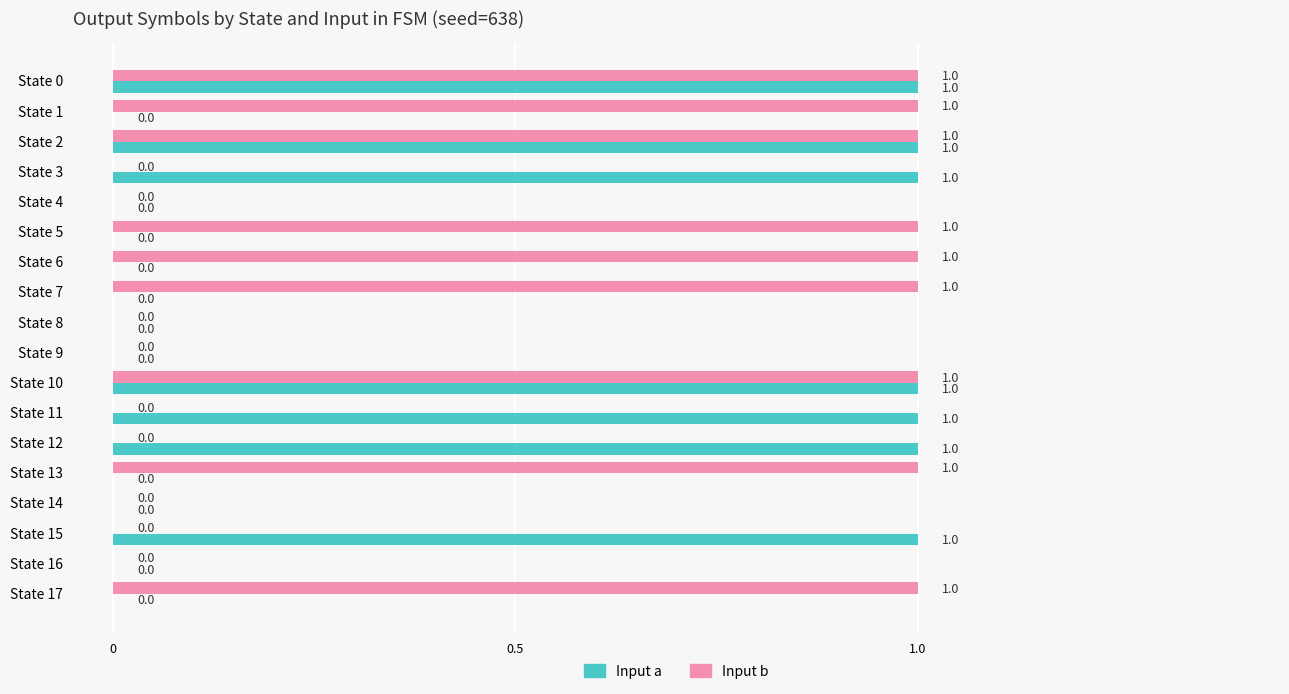

Which series has the largest total across all categories?

Input b